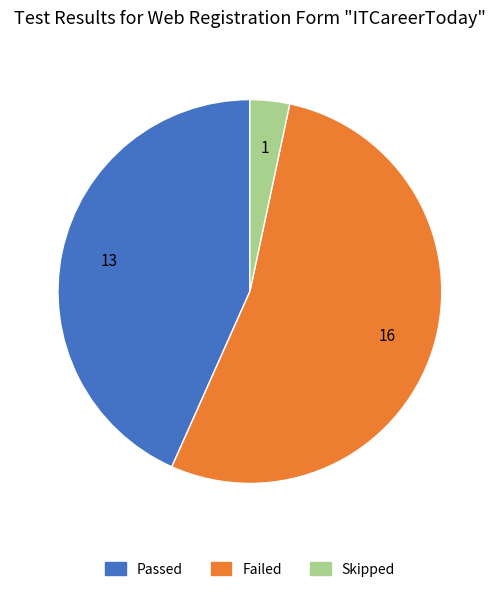

Does Skipped represent more than half of the total?

No